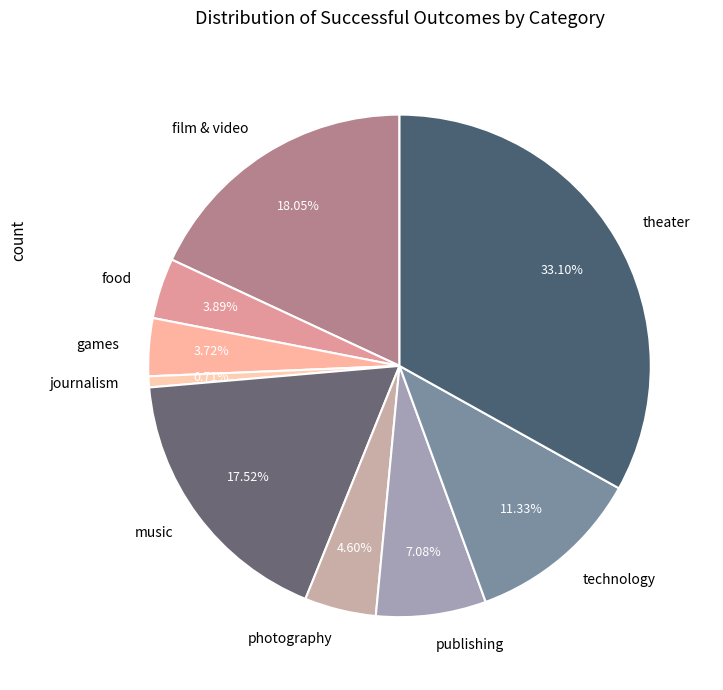

Count the number of slices in the pie.

9